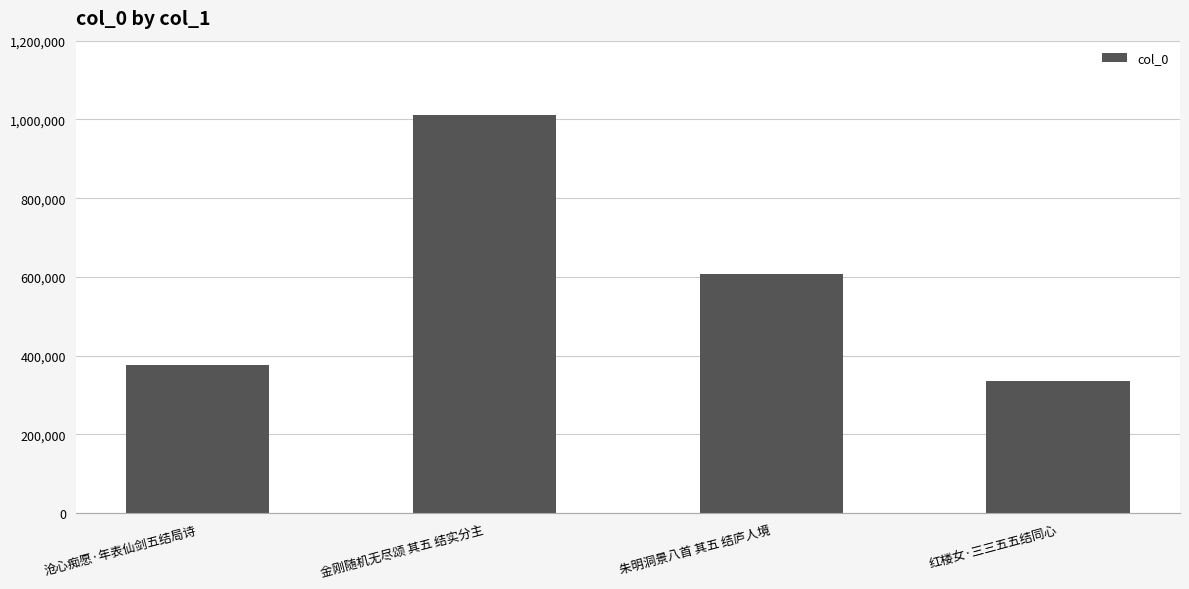

Rank the categories by value from lowest to highest.

红楼女·三三五五结同心, 沧心痴愿·年表仙剑五结局诗, 朱明洞景八首 其五 结庐人境, 金刚随机无尽颂 其五 结实分主